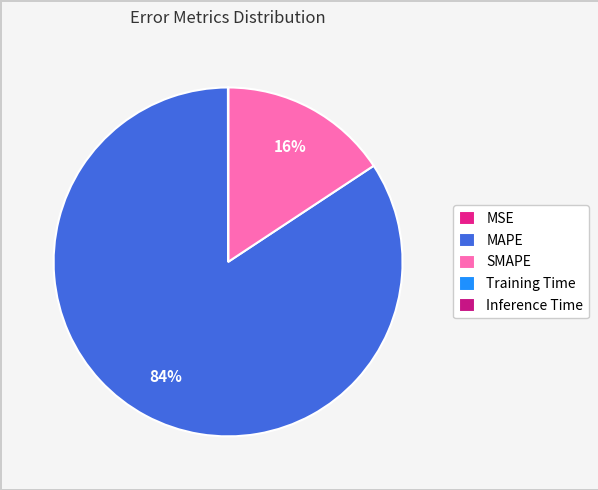

Is there a majority slice in this chart?

Yes